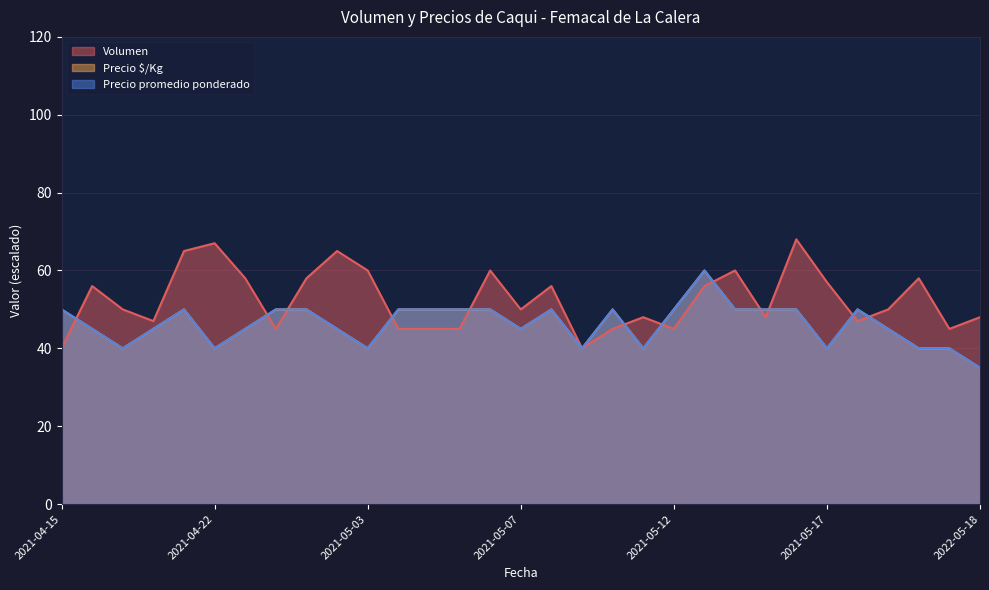

What is the minimum value for Precio $/Kg?

35